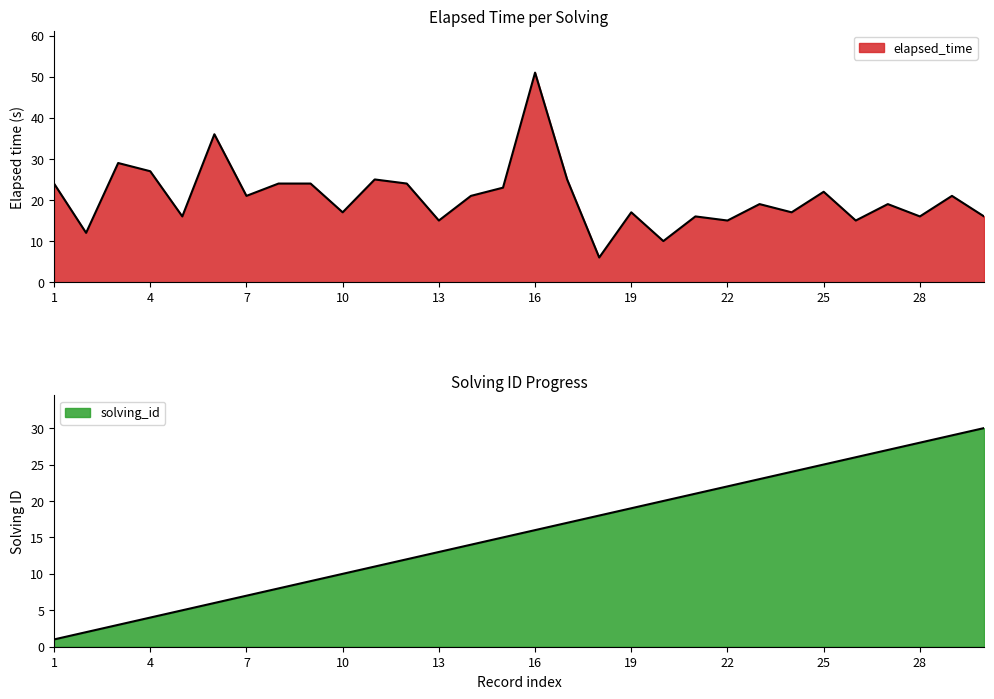

What is the average value of the elapsed_time series?

21